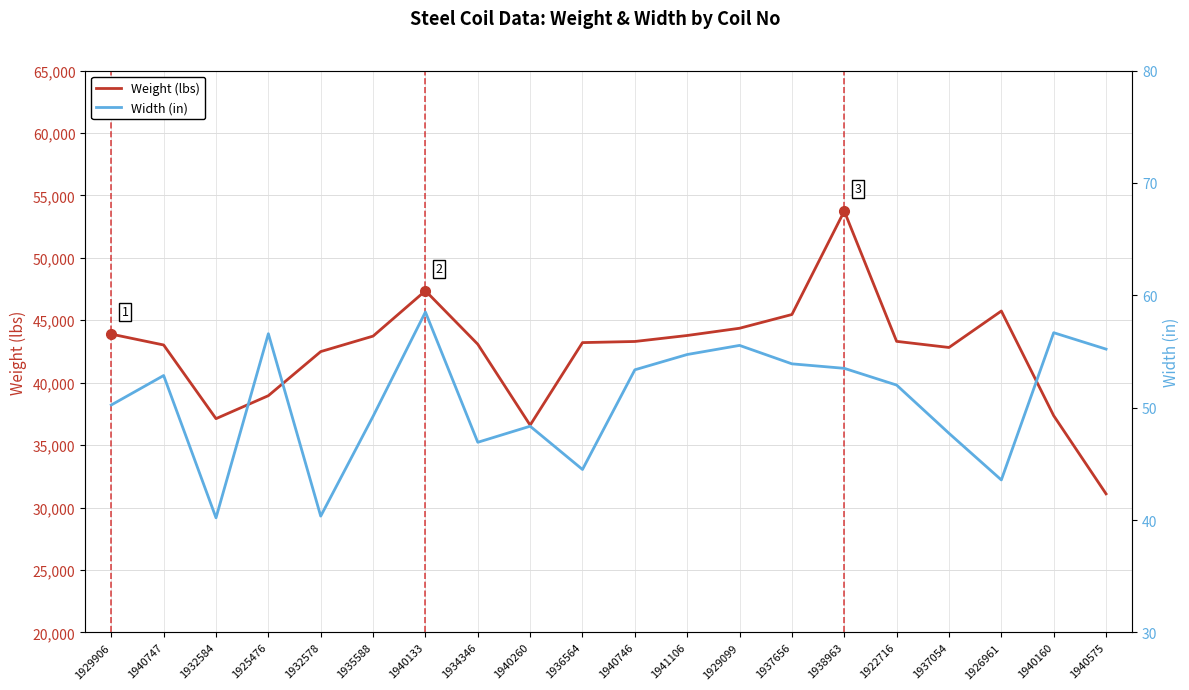

True or false: Width (in) and Weight (lbs) cross at least once.

False